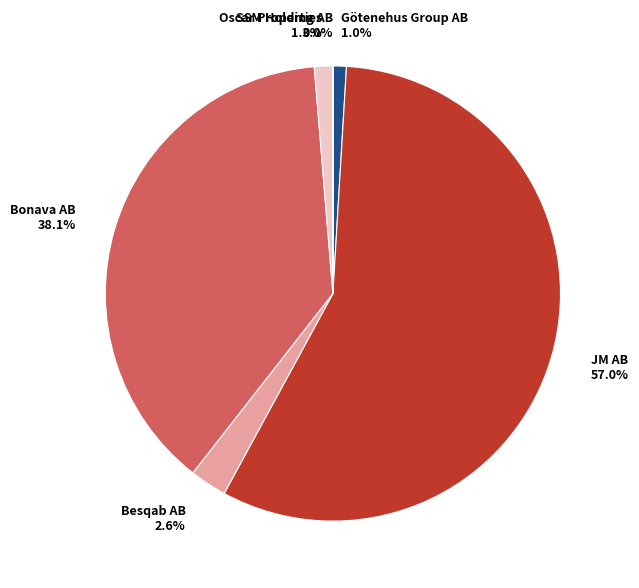

Does Besqab AB represent more than half of the total?

No